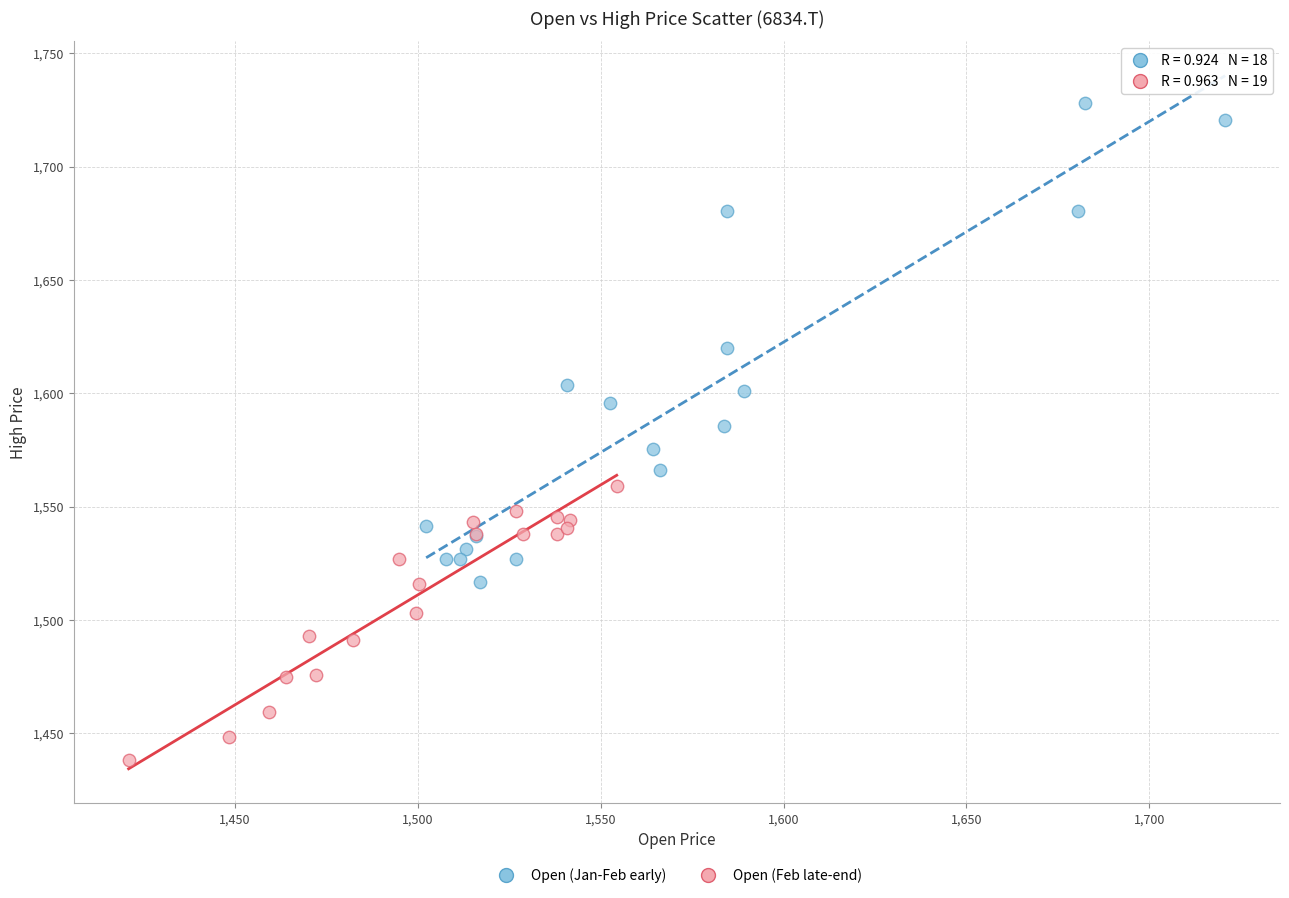

What are all the series names shown in the legend?

Open (Jan-Feb early), Open (Feb late-end)